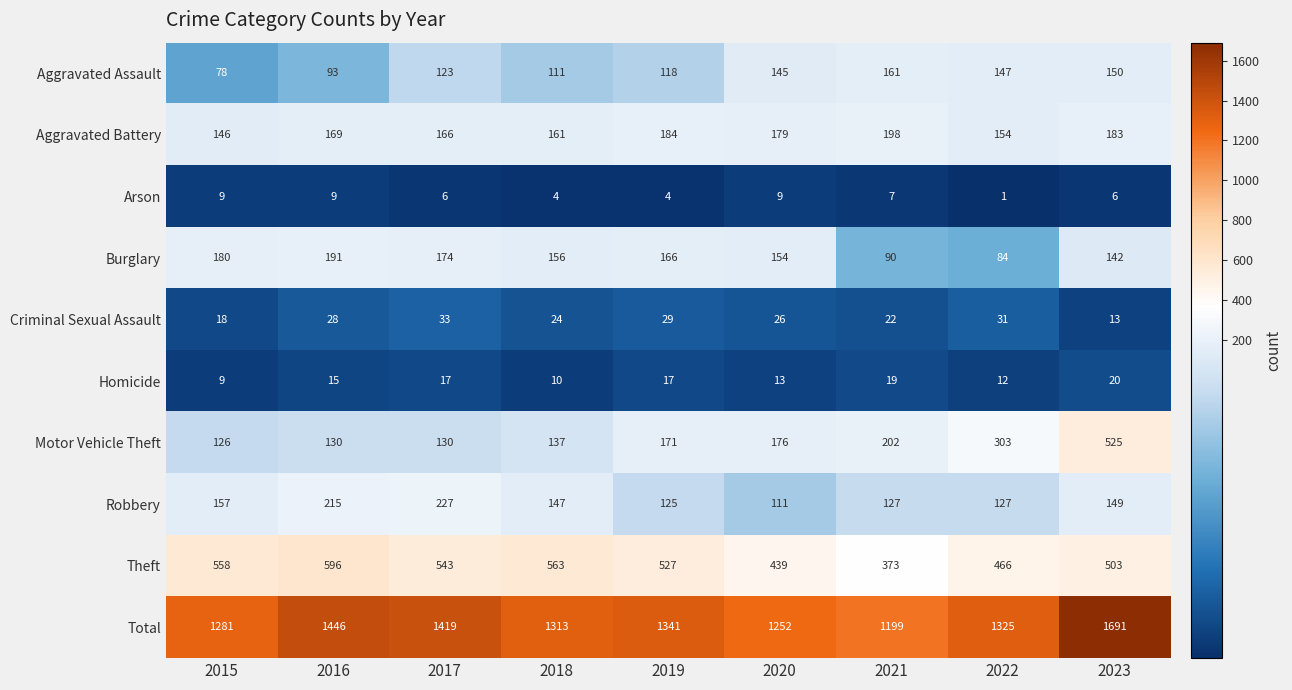

What is the difference between the second highest and second lowest values in the Homicide series?

9